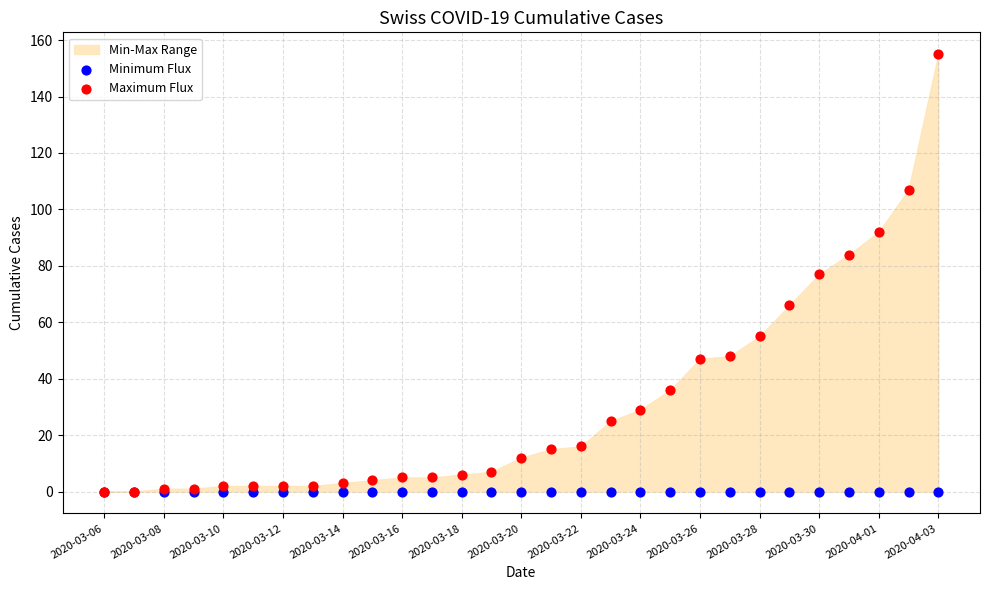

Which series contains the lowest Y value?

Minimum Flux